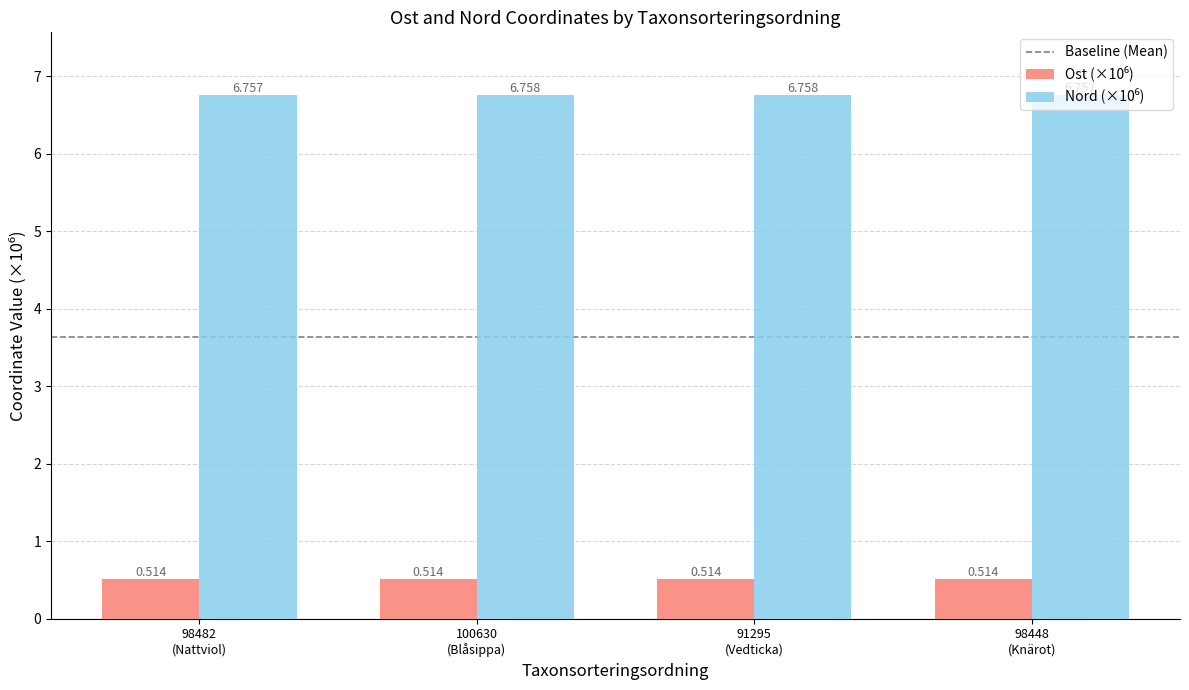

How many distinct data groups are displayed?

2